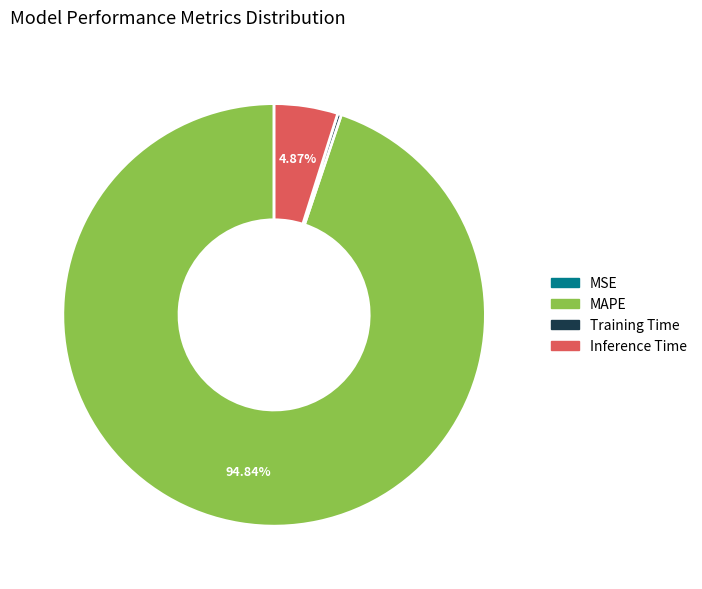

What is the largest slice in the pie chart?

MAPE